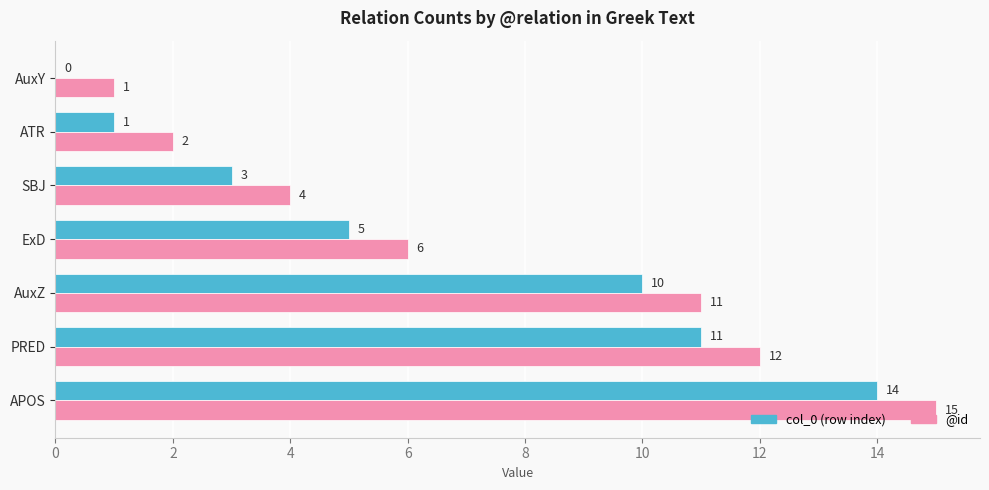

The value of col_0 (row index) at SBJ is 3. True or false?

True